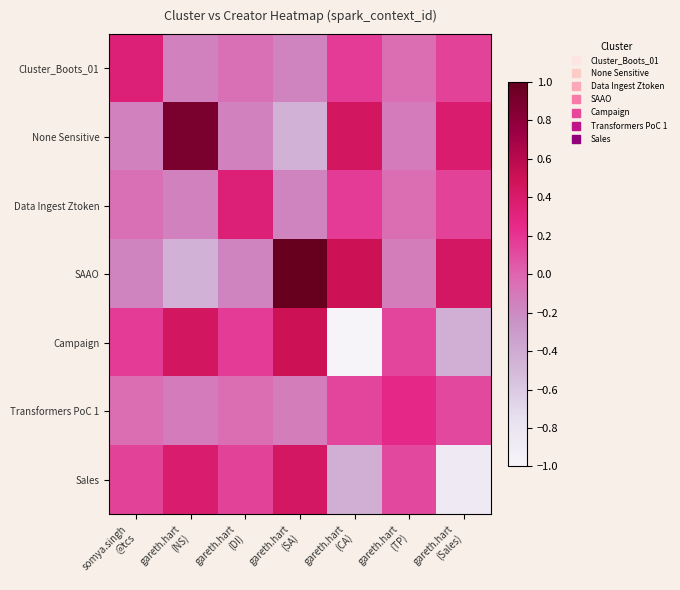

What is the total value across all series at gareth.hart
(SA)?

1.0